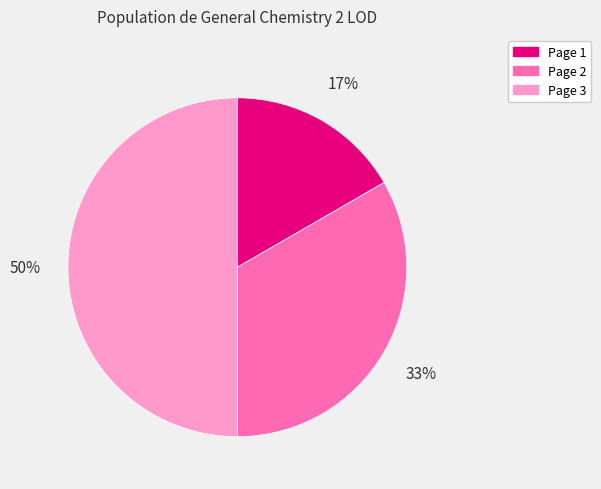

Is it true that Page 2 is 25% of the pie?

False